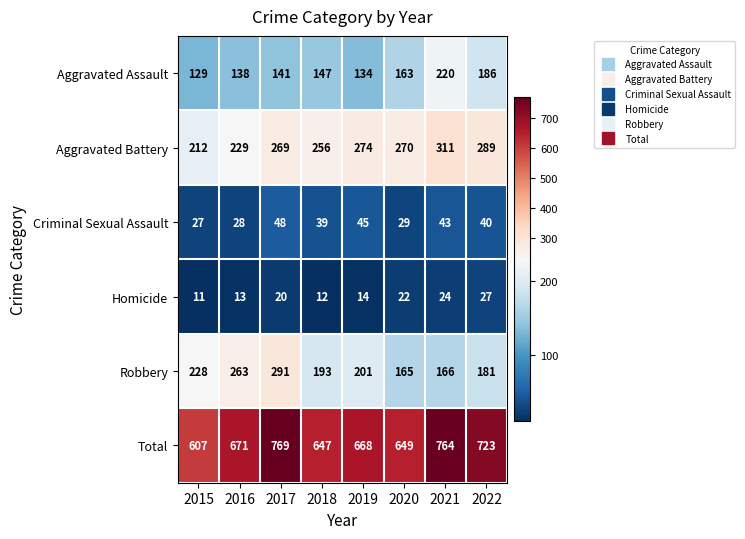

The Homicide series shows 20 at 2017. True or false?

True